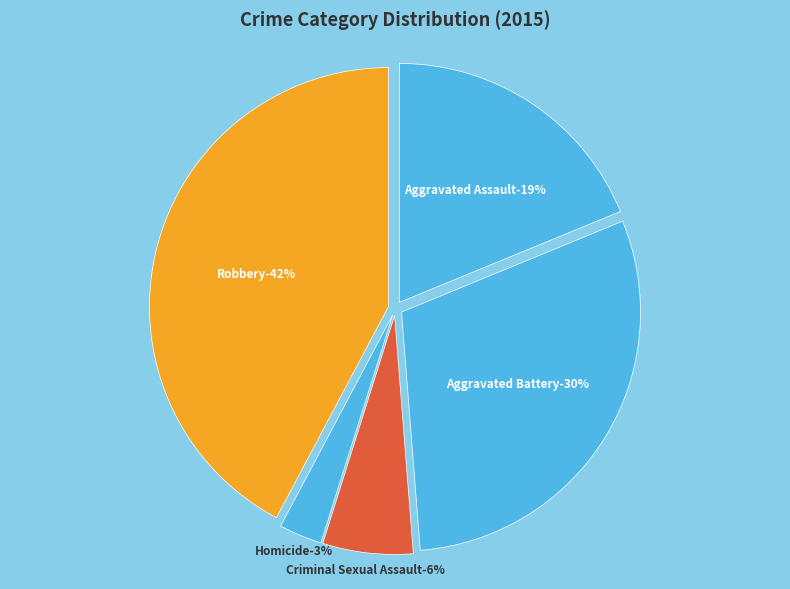

Is it true that Aggravated Assault is 19% of the pie?

True